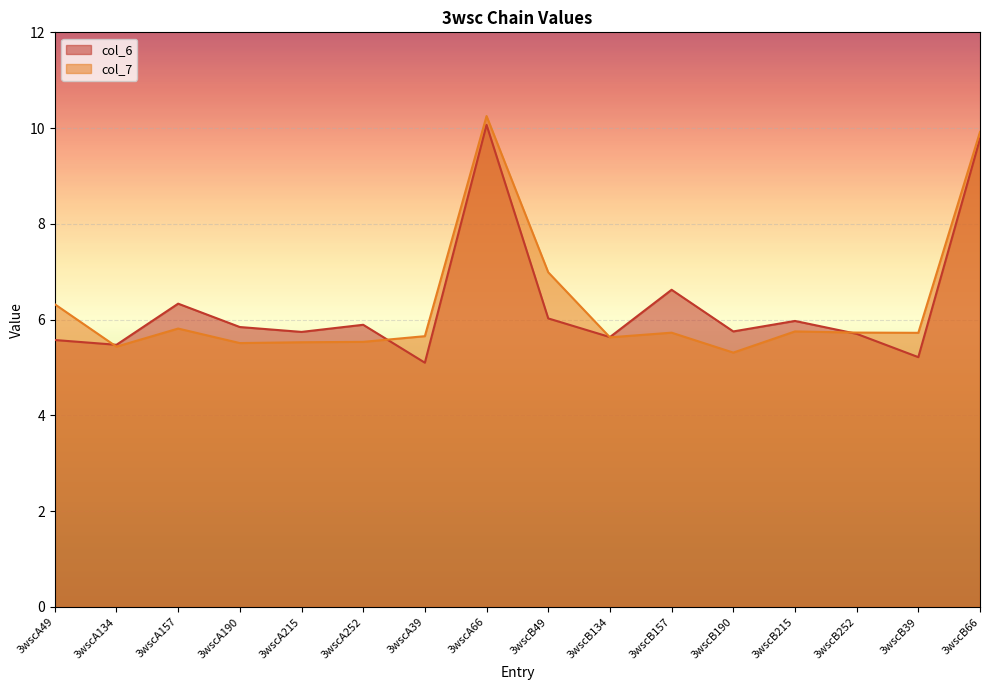

What is the total value across all series at 3wscB134?

11.3